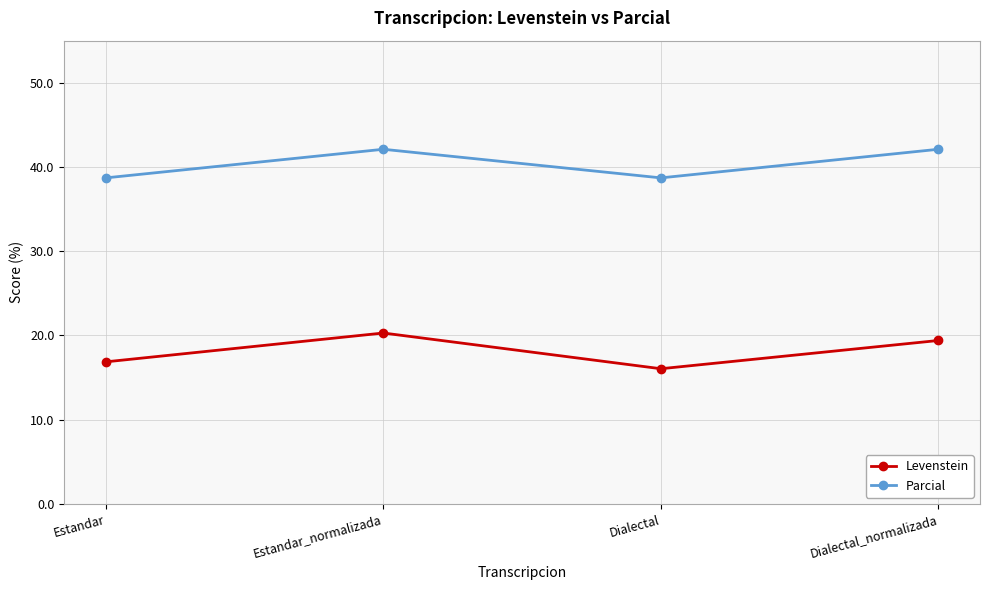

List the series in order of their peak value, highest first.

Parcial, Levenstein